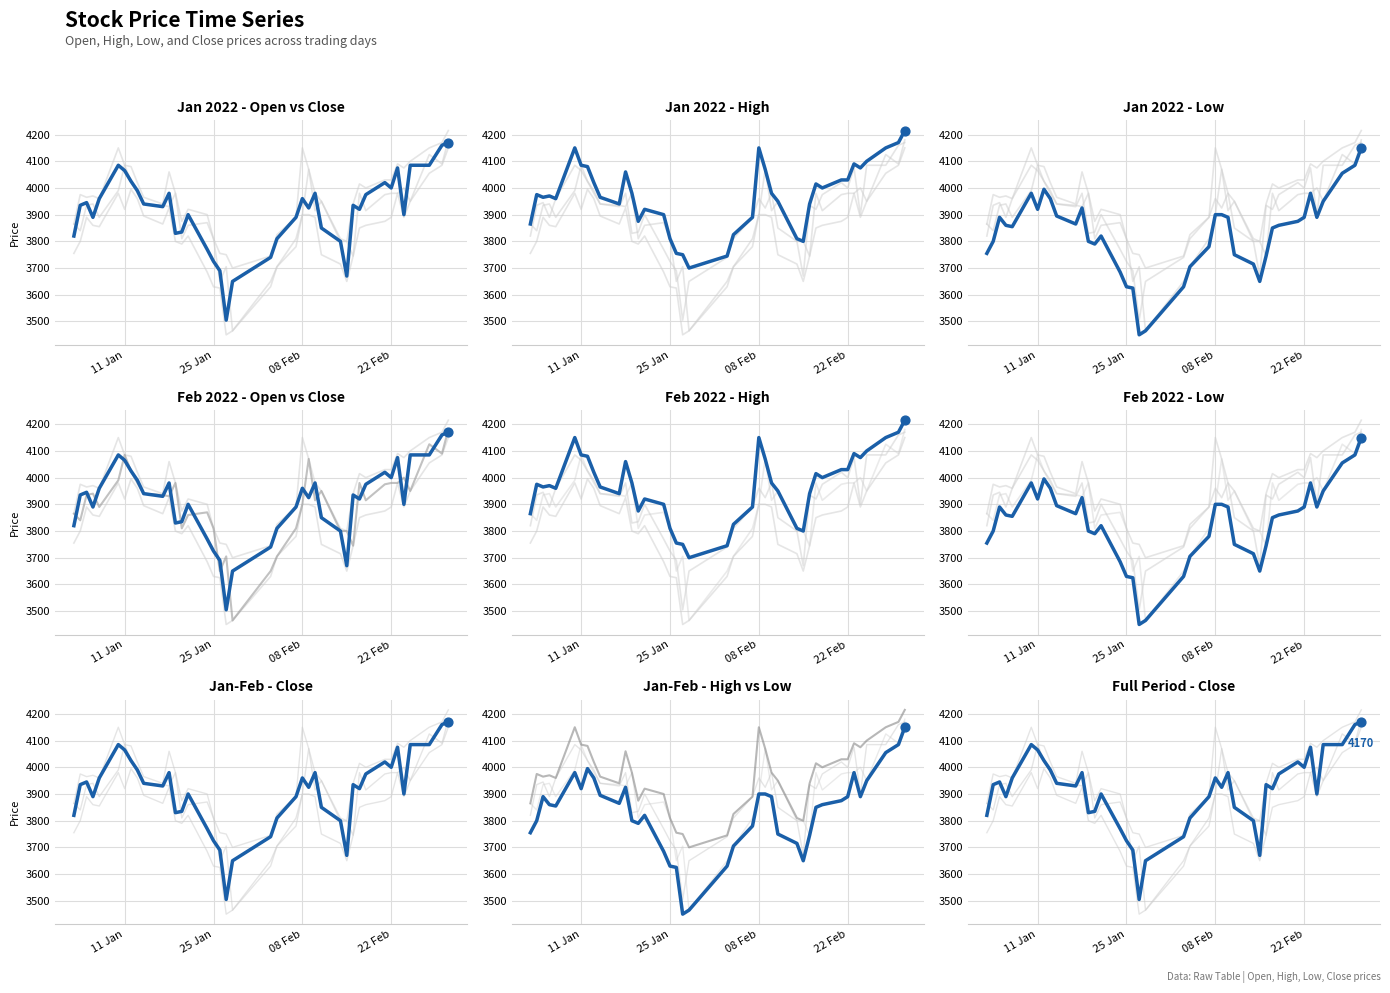

Is the value of Open at 16 greater than the value of Close at 11?

No